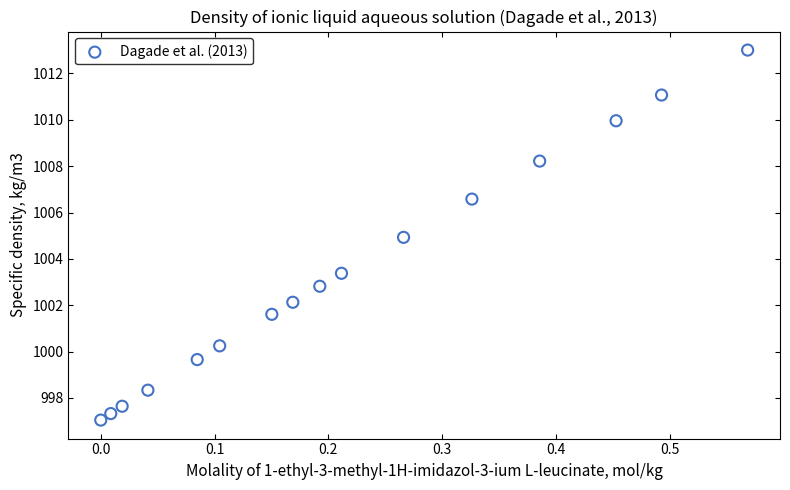

What is the range of X values (max minus min)?

0.6